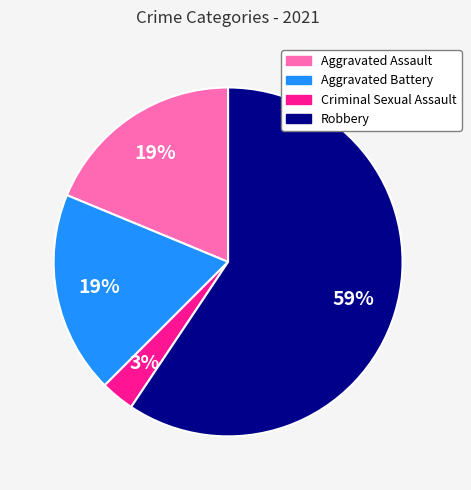

To the nearest percent, what is the combined percentage of Aggravated Assault and Criminal Sexual Assault?

22%